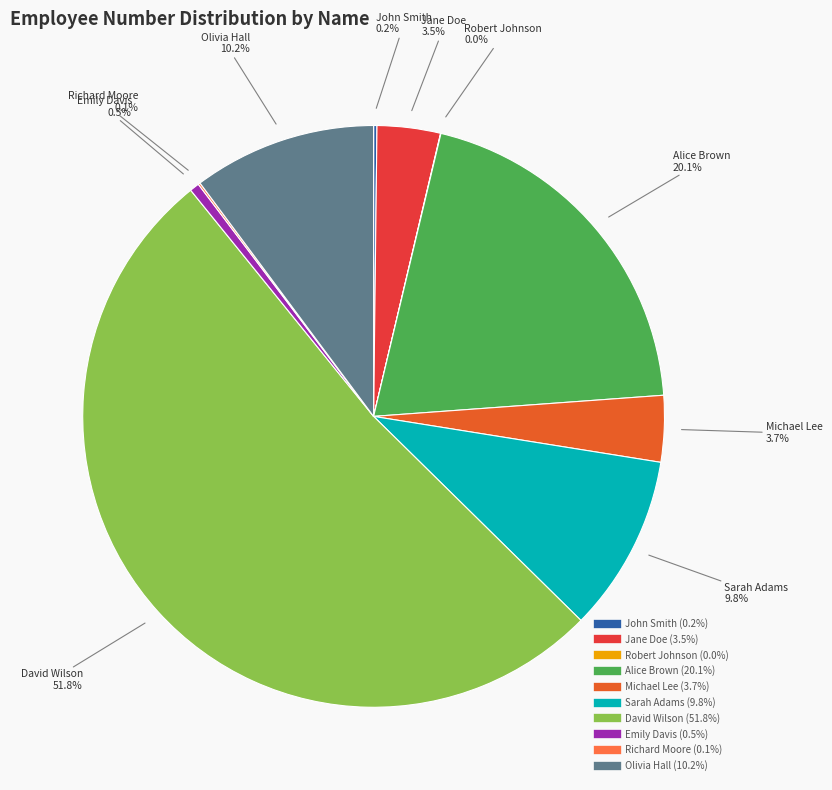

Is David Wilson the majority of the pie?

Yes